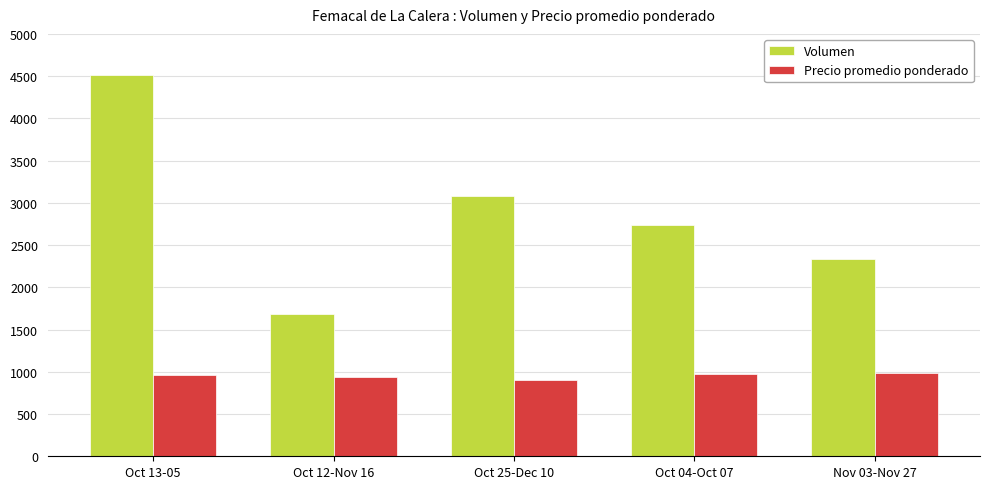

Where does the Volumen series first go above 2740?

Oct 13-05